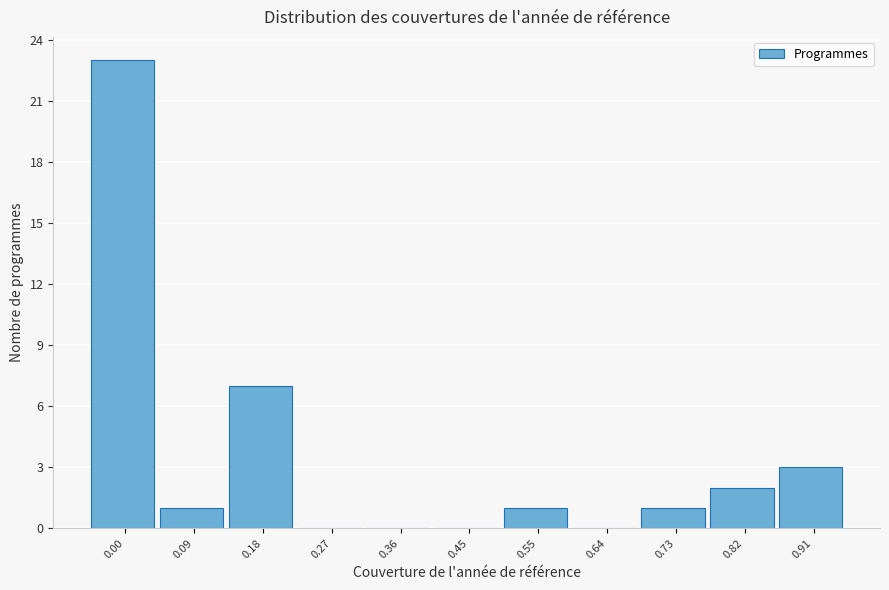

Reading left to right, list all the values displayed in this chart.

0.00=23	0.09=1	0.18=7	0.27=0	0.36=0	0.45=0	0.55=1	0.64=0	0.73=1	0.82=2	0.91=3